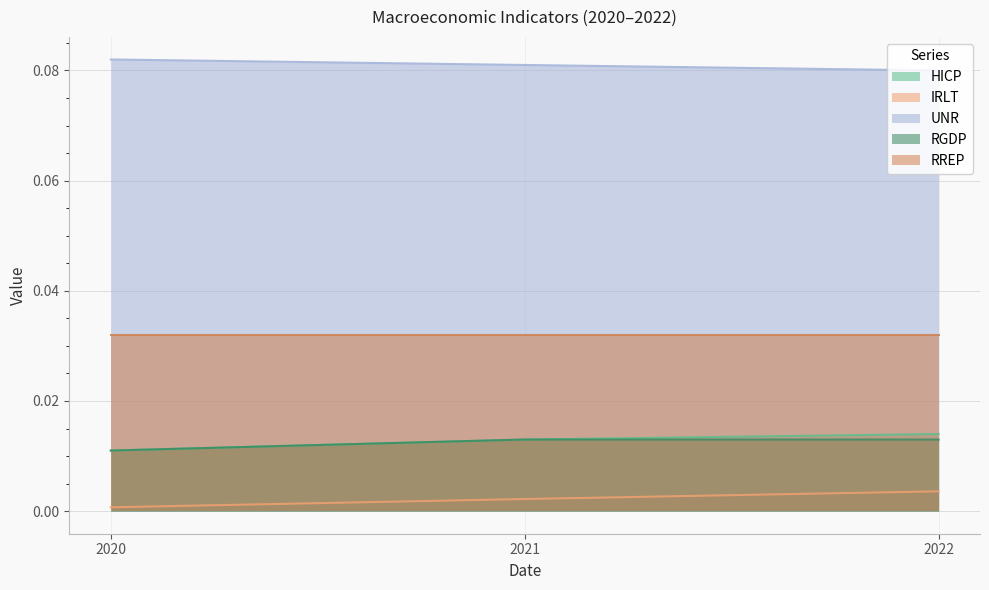

At which label does IRLT reach its minimum?

2020